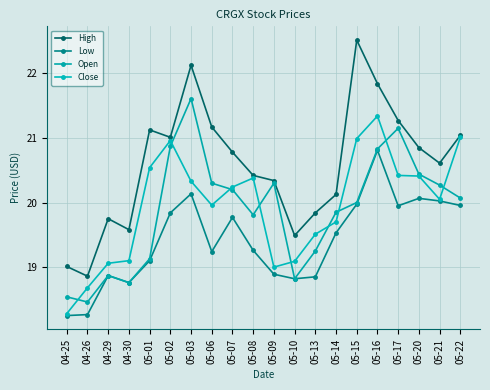

Rank the categories by Close value from highest to lowest.

05-16, 05-22, 05-15, 05-02, 05-01, 05-17, 05-20, 05-08, 05-03, 05-07, 05-21, 05-06, 05-14, 05-13, 04-30, 05-10, 04-29, 05-09, 04-26, 04-25